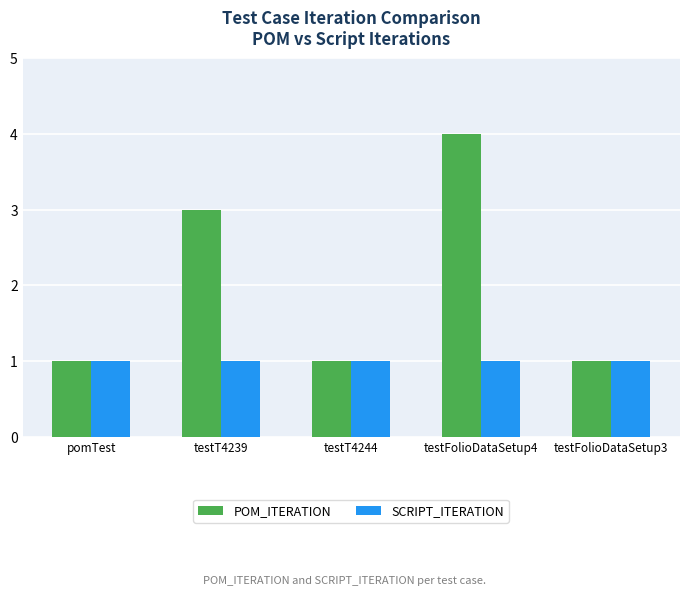

Reading left to right, list all the values displayed in this chart.

POM_ITERATION: pomTest=1	testT4239=3	testT4244=1	testFolioDataSetup4=4	testFolioDataSetup3=1
SCRIPT_ITERATION: pomTest=1	testT4239=1	testT4244=1	testFolioDataSetup4=1	testFolioDataSetup3=1